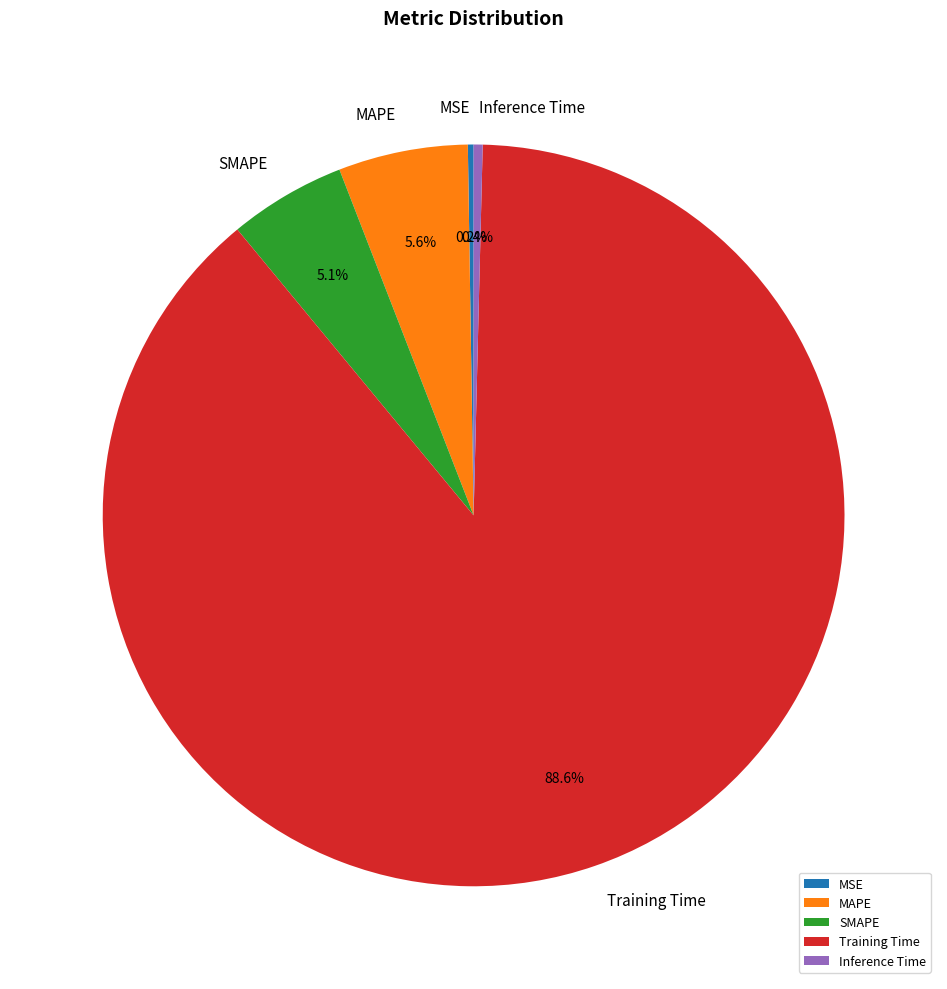

Which slice represents more than half of the pie?

Training Time